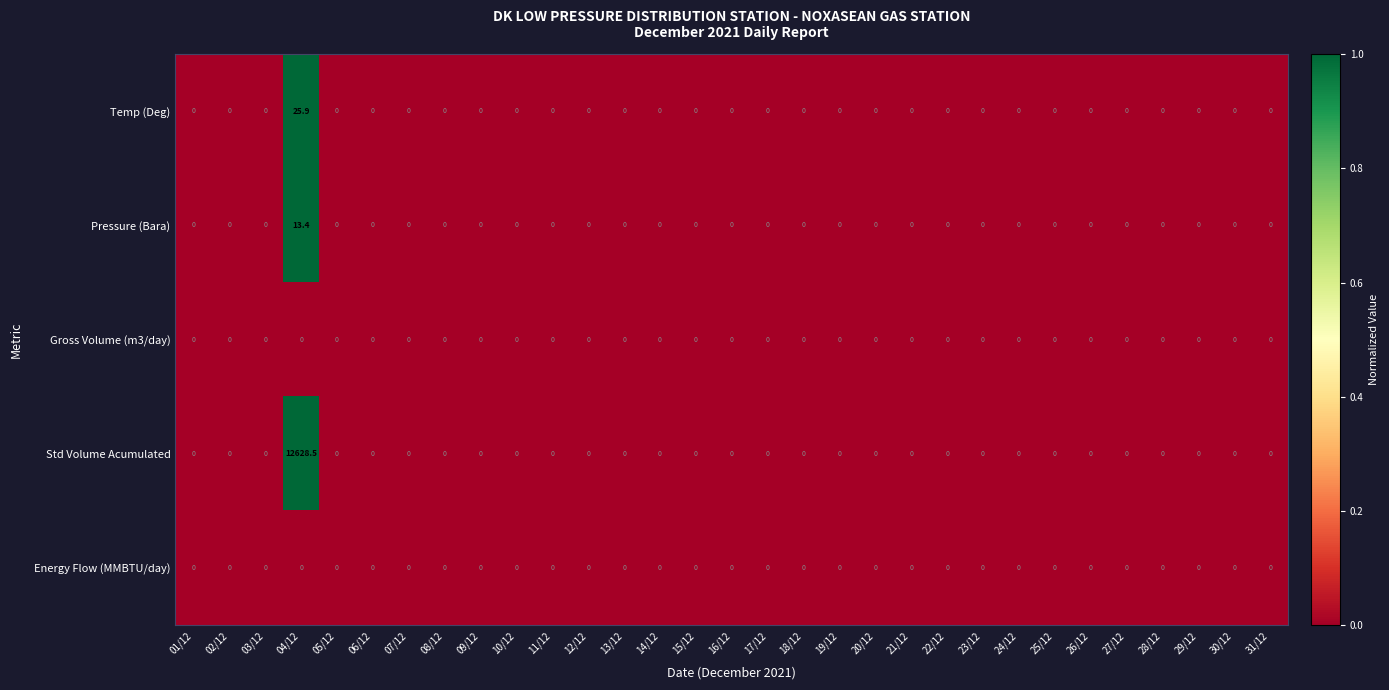

What is the sum of all Temp (Deg) values?

25.9